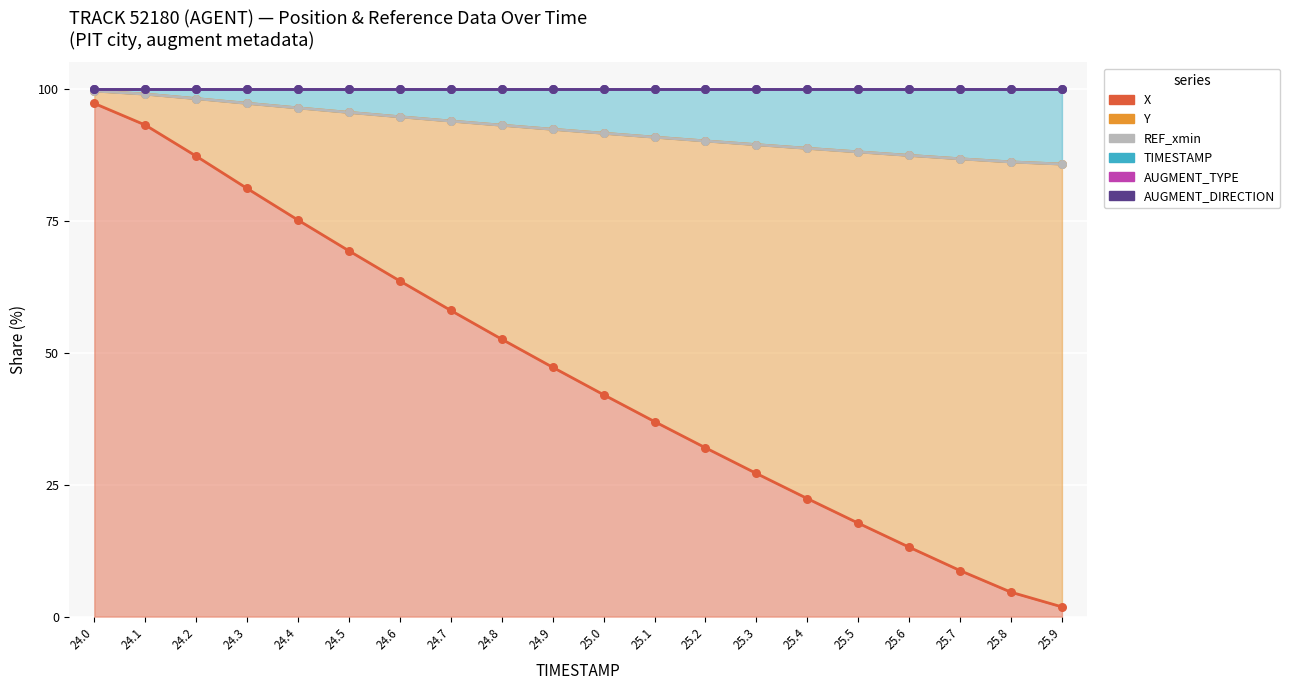

What is the total value across all series at 25.5?

493.8